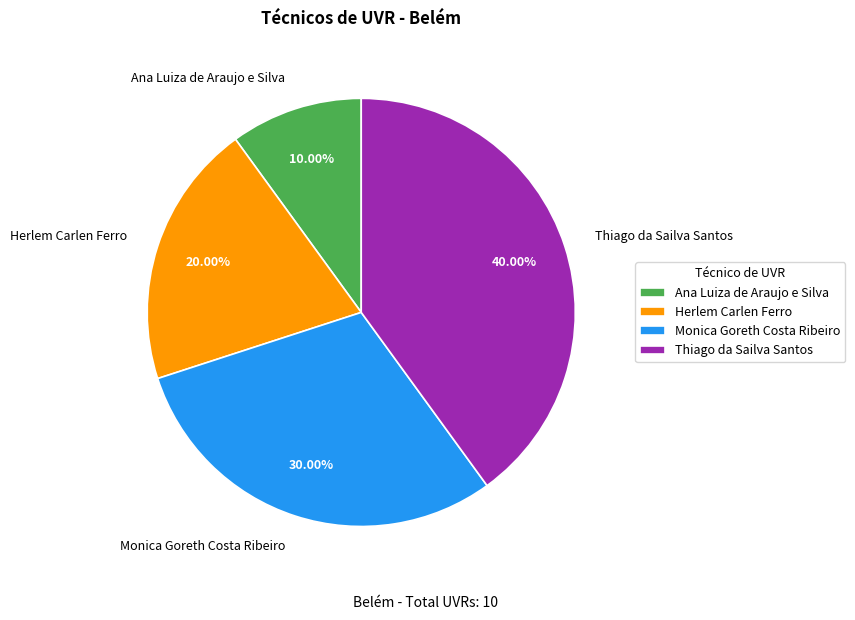

Rank the categories by value from lowest to highest.

Ana Luiza de Araujo e Silva, Herlem Carlen Ferro, Monica Goreth Costa Ribeiro, Thiago da Sailva Santos